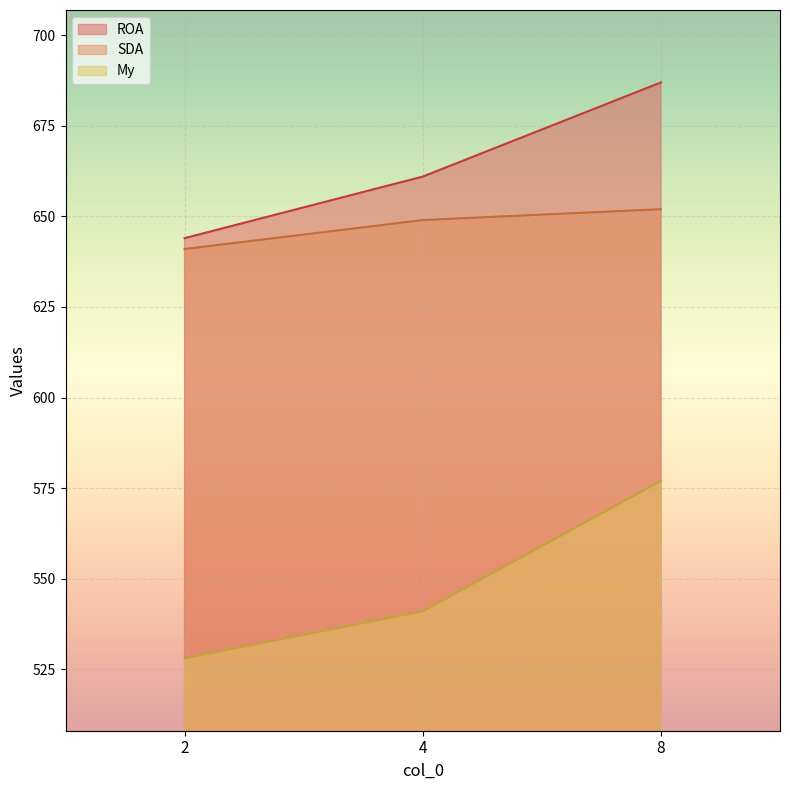

What is the total value across all series at 4?

1851